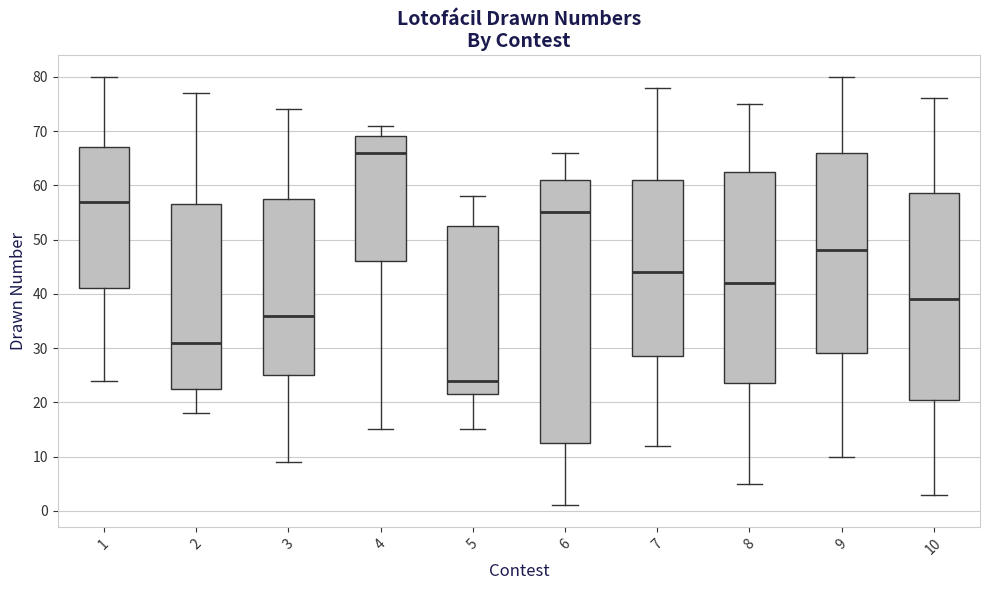

Reading left to right, read every box against the y-axis: the position of its median line, the range the box covers, and the ends of its whiskers. The values are not printed on the chart, so give them approximately, as read against the axis.

1: median 57, box 41 to 67, whiskers 24 to 80
2: median 31, box 23 to 57, whiskers 18 to 77
3: median 36, box 25 to 58, whiskers 9 to 74
4: median 66, box 46 to 69, whiskers 15 to 71
5: median 24, box 22 to 53, whiskers 15 to 58
6: median 55, box 13 to 61, whiskers 1 to 66
7: median 44, box 29 to 61, whiskers 12 to 78
8: median 42, box 24 to 63, whiskers 5 to 75
9: median 48, box 29 to 66, whiskers 10 to 80
10: median 39, box 21 to 59, whiskers 3 to 76